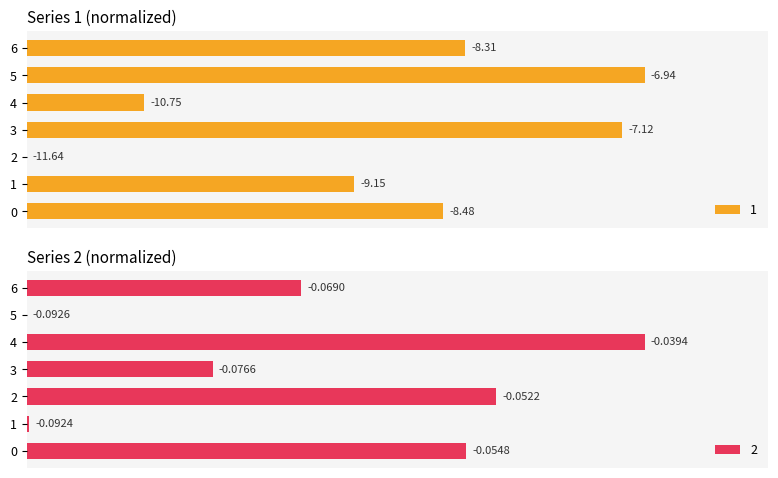

Reading right to left, extract all data points from this chart.

1: 70.9	100.0	19.0	96.3	0.0	53.0	67.4
2: 44.4	0.0	100.0	30.1	75.9	0.4	71.1